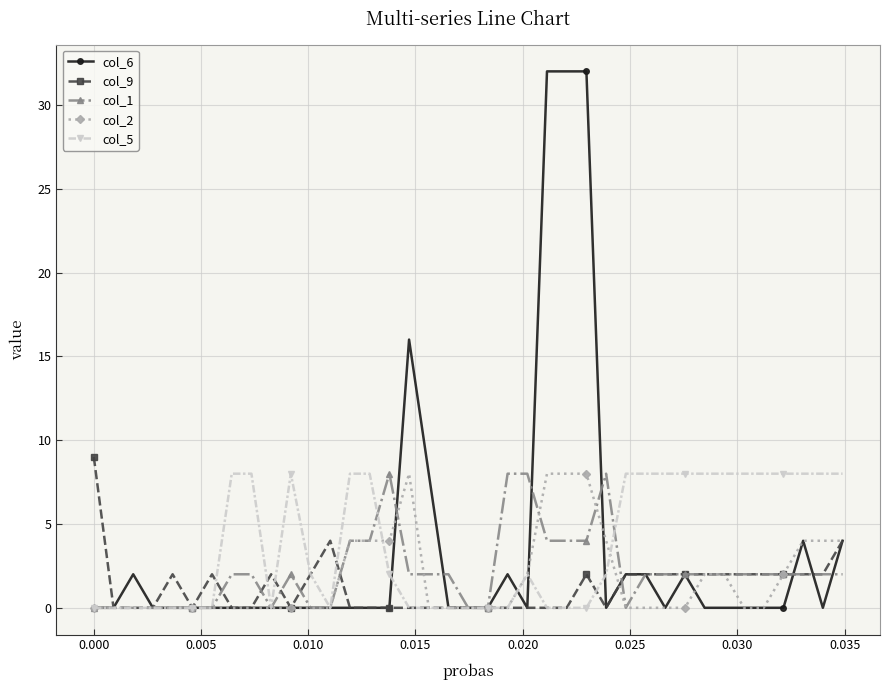

Which series has the largest range (max minus min)?

col_6